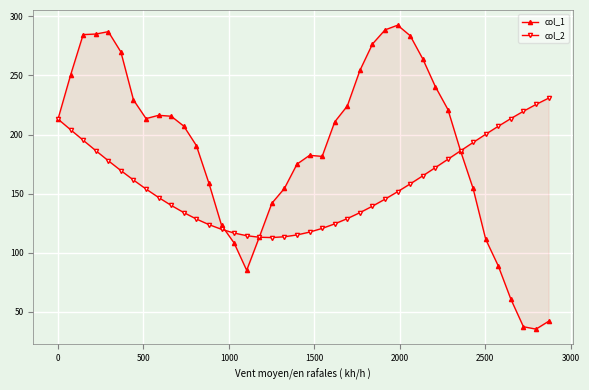

In col_2, how many points are lower than both neighbors (excluding endpoints)?

1